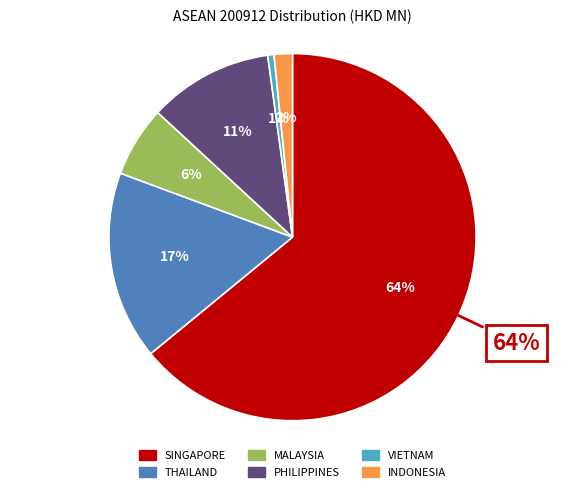

True or false: PHILIPPINES accounts for 11% of the total.

True